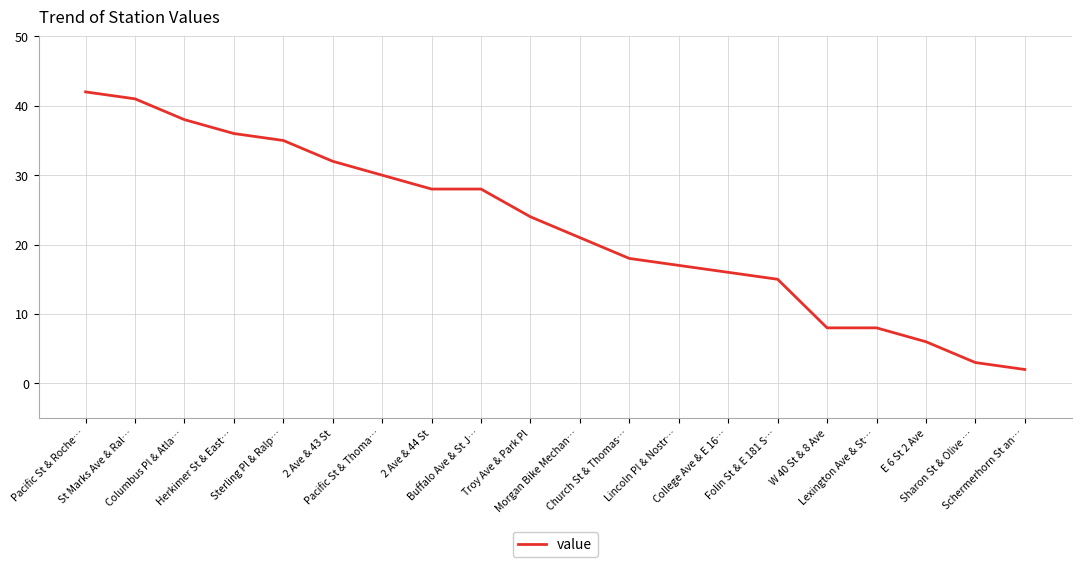

Where is the data nearest to the value 22?

Morgan Bike Mechan…